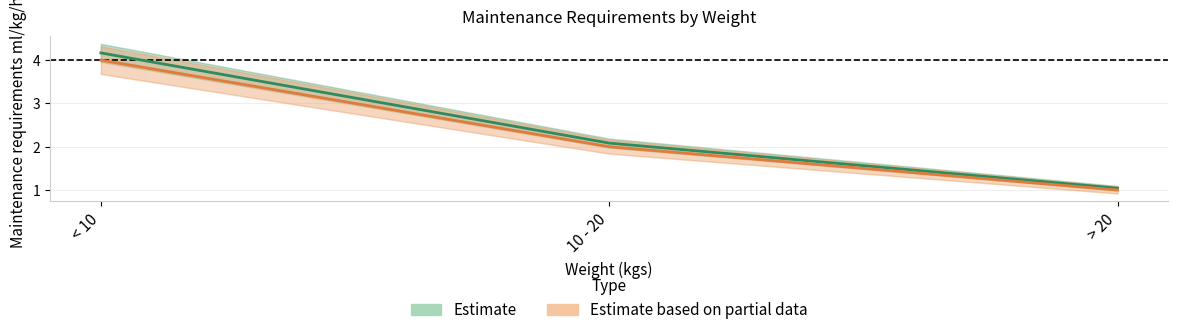

At which label is Estimate closest to 2?

10 - 20